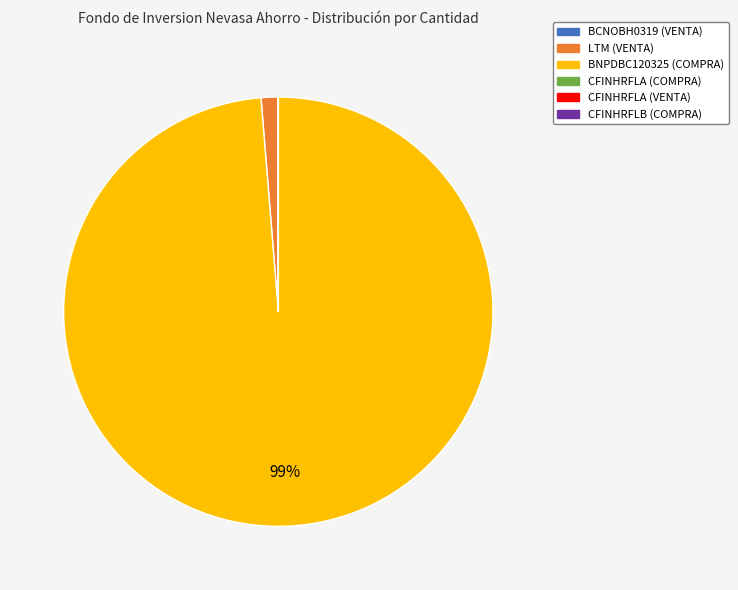

To the nearest percent, what is the average slice percentage?

17%